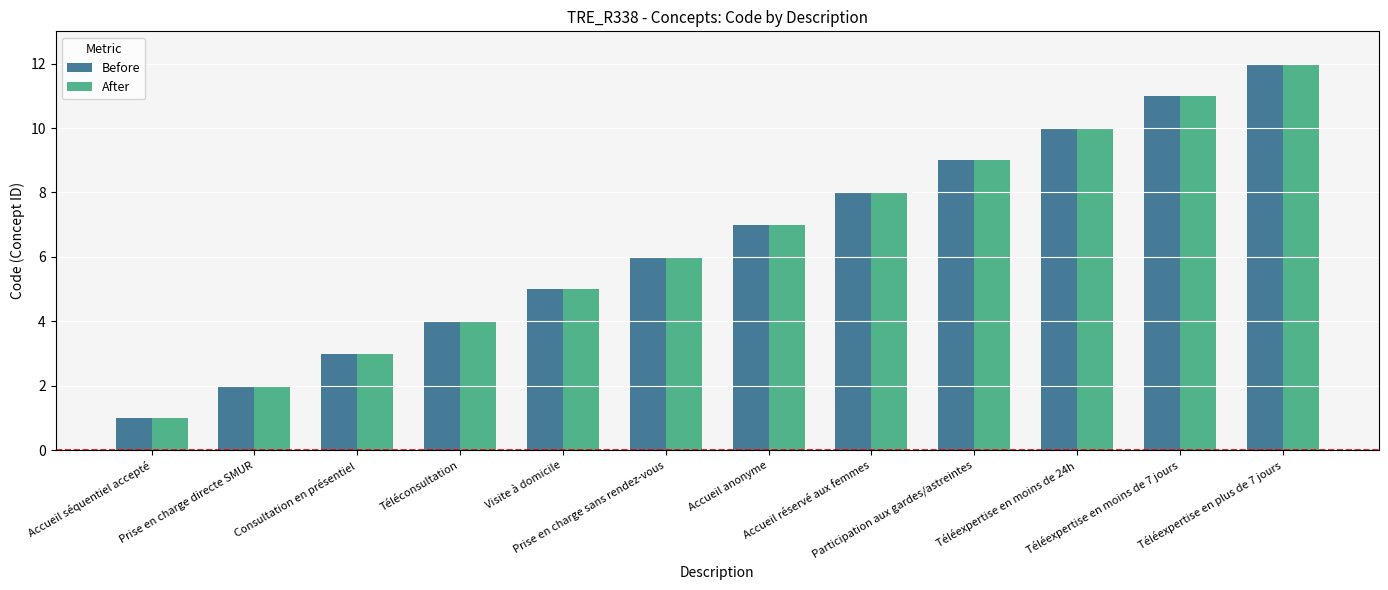

True or false: After has a value of 2 at Prise en charge directe SMUR.

True